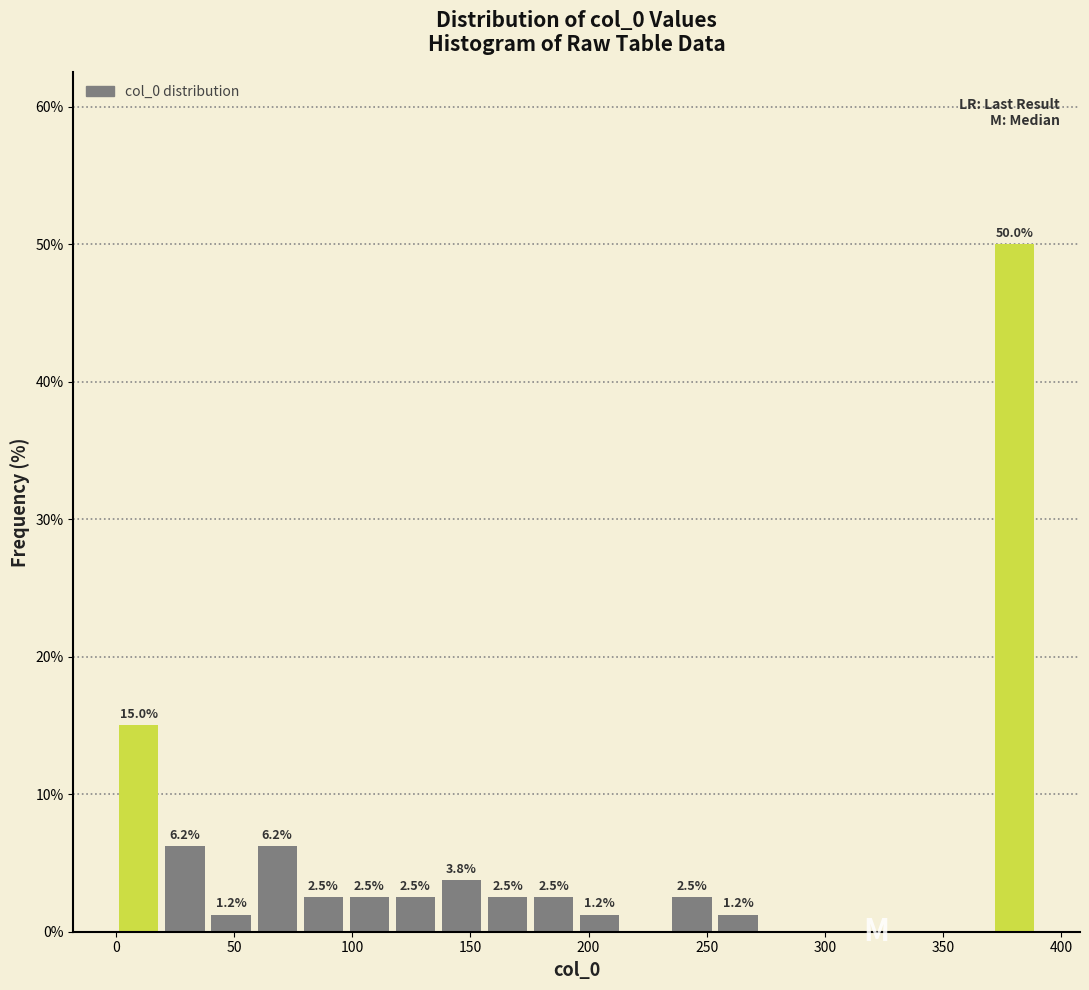

Around what value on the x-axis is the tallest bar? Give the approximate position of its centre, as read against the axis.

380